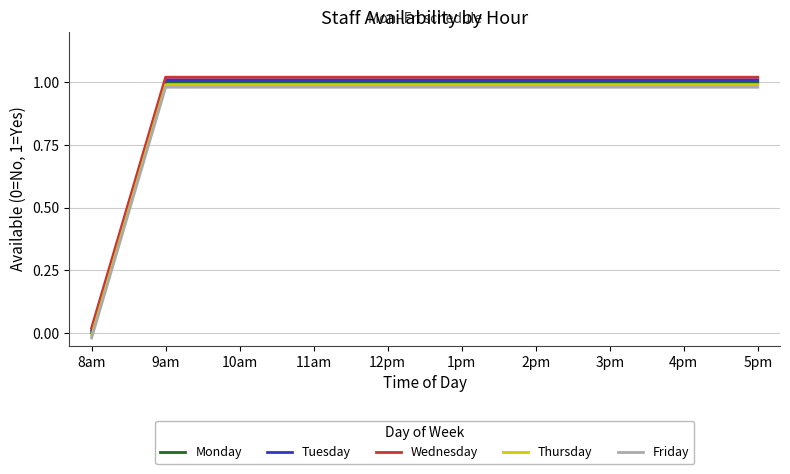

True or false: Thursday has a value of 1.0 at 4pm.

True